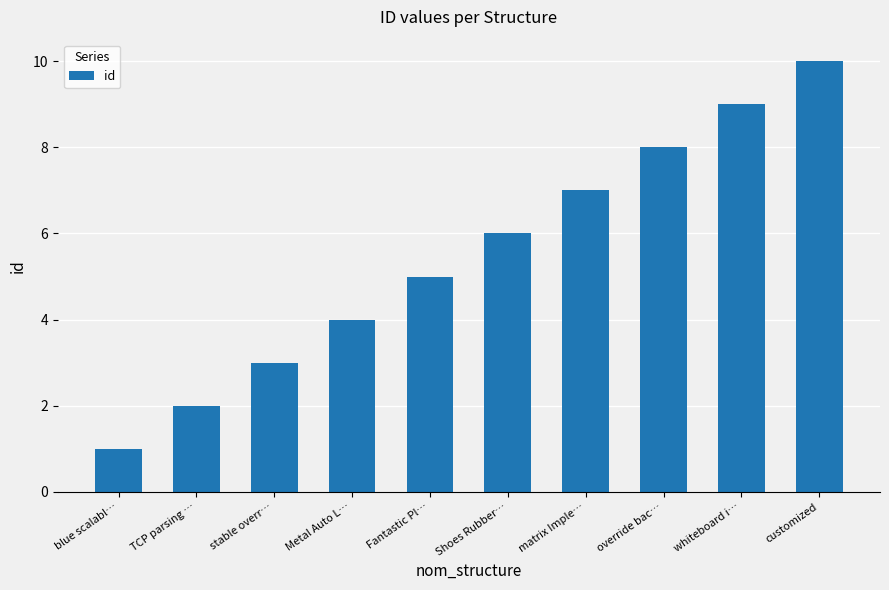

Is it true that the value at Shoes Rubber… is 6?

True